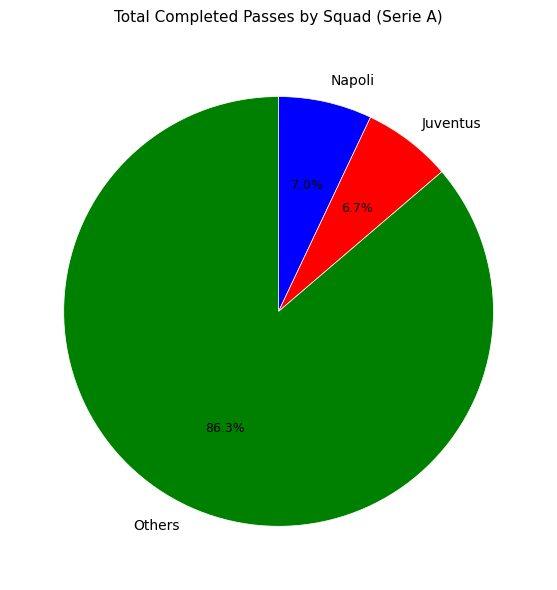

What is the majority slice?

Others